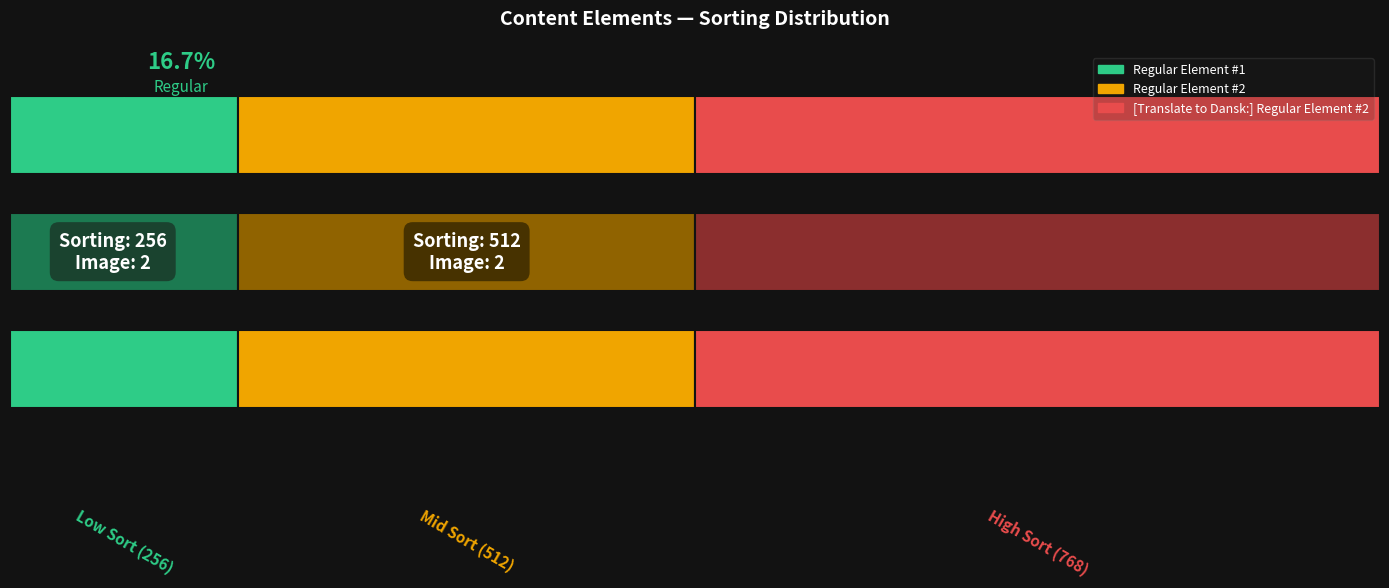

How many values in the sorting series are below 512?

1